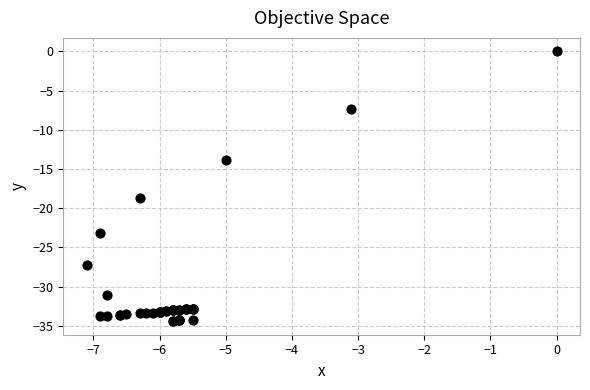

What Y value in the scatter plot is closest to -17?

-18.7